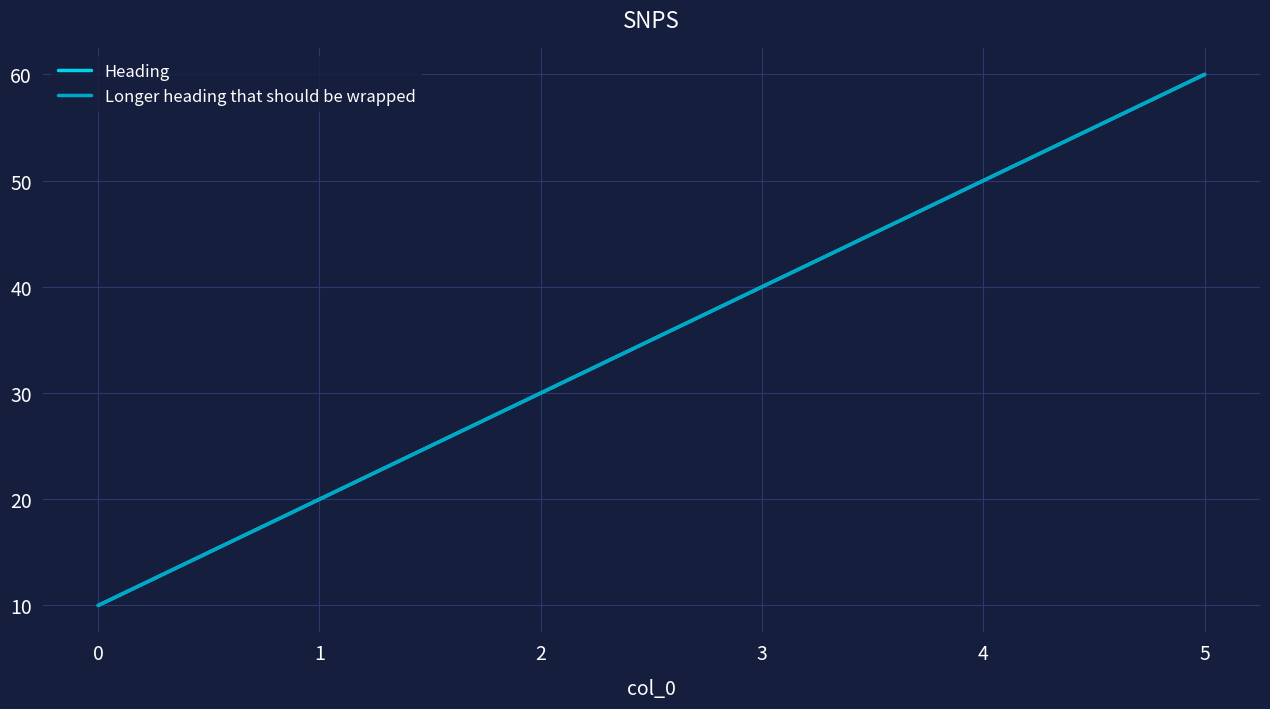

Which series changed the most between 0 and 1?

Heading